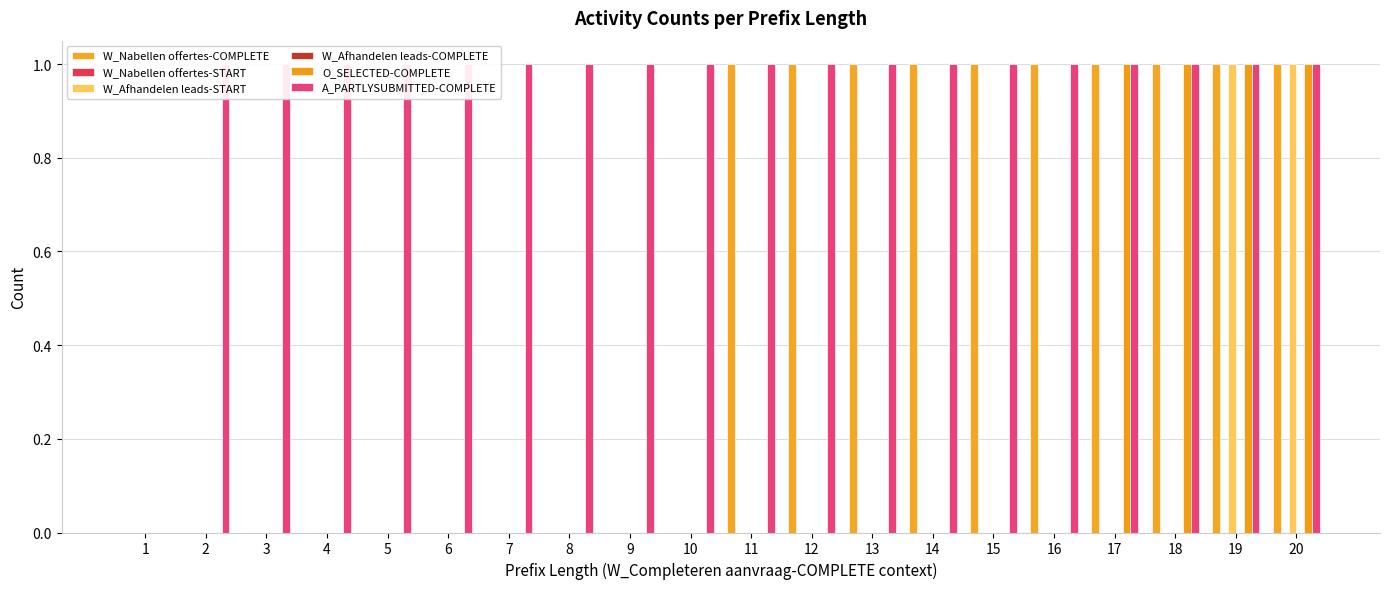

Reading left to right, what are all the values shown in this chart?

W_Nabellen offertes-COMPLETE: 0	0	0	0	0	0	0	0	0	0	1	1	1	1	1	1	1	1	1	1
W_Nabellen offertes-START: 0	0	0	0	0	0	0	0	0	0	0	0	0	0	0	0	0	0	0	0
W_Afhandelen leads-START: 0	0	0	0	0	0	0	0	0	0	0	0	0	0	0	0	0	0	1	1
W_Afhandelen leads-COMPLETE: 0	0	0	0	0	0	0	0	0	0	0	0	0	0	0	0	0	0	0	0
O_SELECTED-COMPLETE: 0	0	0	0	0	0	0	0	0	0	0	0	0	0	0	0	1	1	1	1
A_PARTLYSUBMITTED-COMPLETE: 0	1	1	1	1	1	1	1	1	1	1	1	1	1	1	1	1	1	1	1